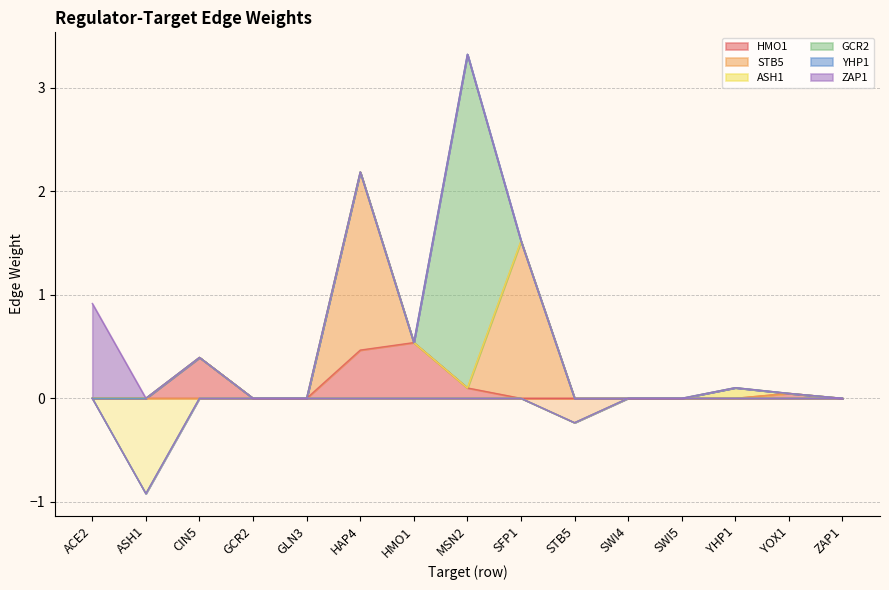

What is the difference between the maximum and minimum values in the GCR2 series?

3.2